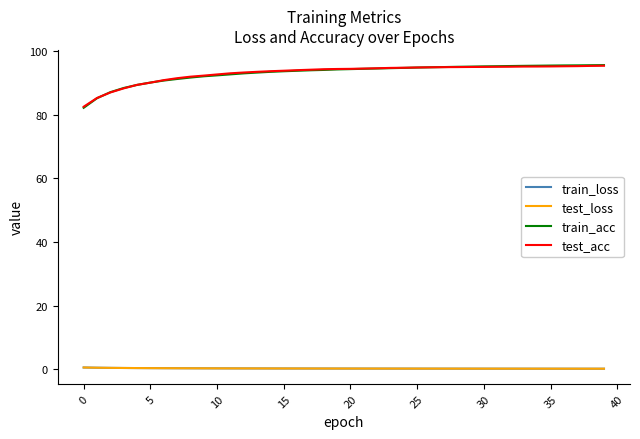

What is the maximum value shown in the chart?

95.6